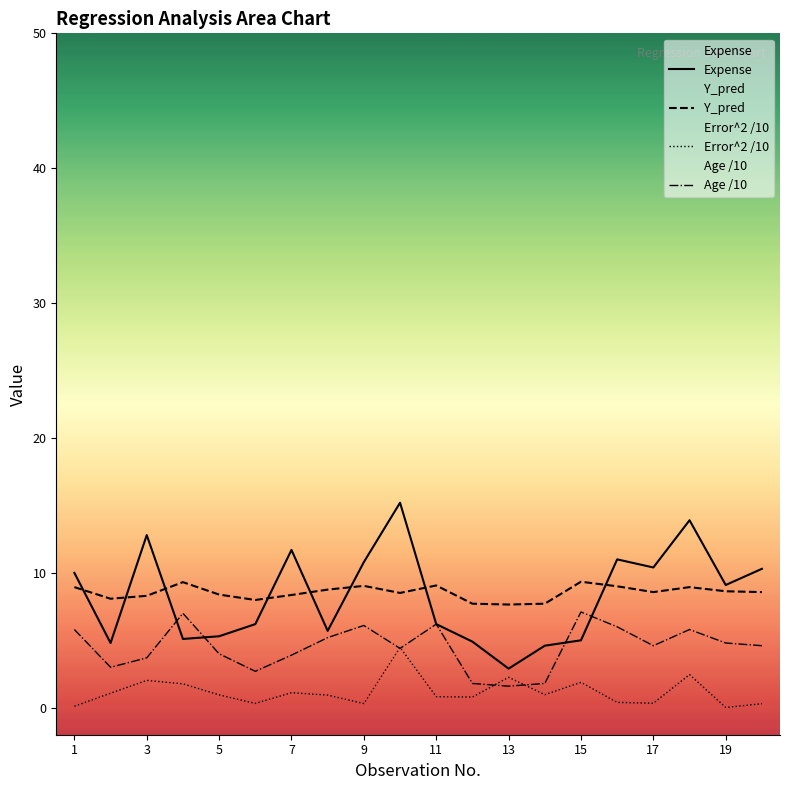

Between 5 and 7, which series saw the biggest shift?

Expense